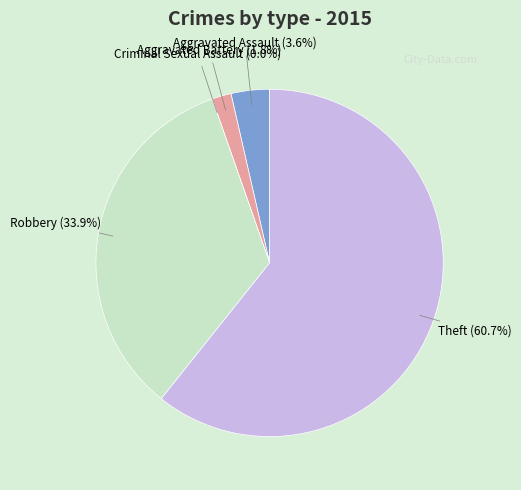

What percentage is the Aggravated Battery slice, to the nearest percent?

2%